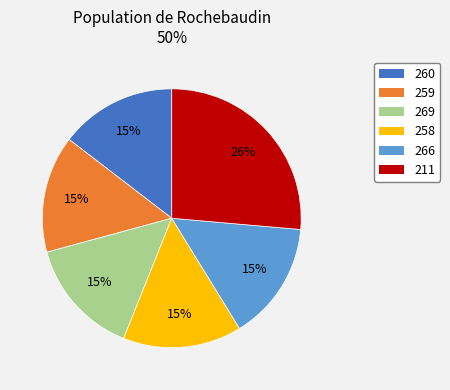

What is the largest slice in the pie chart?

211